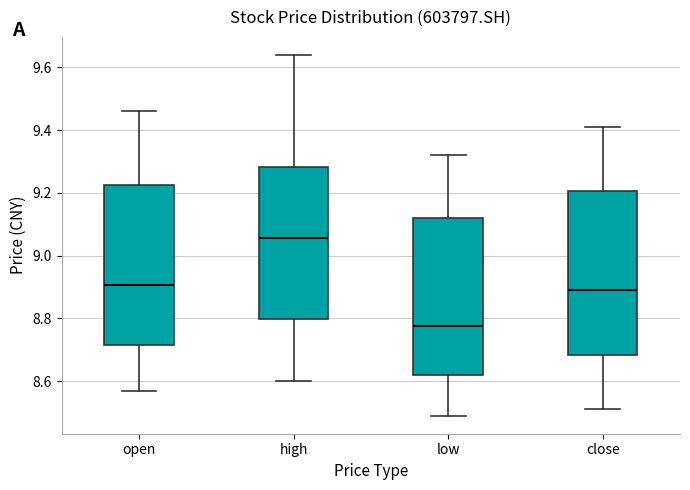

Which box has the lowest median line?

low